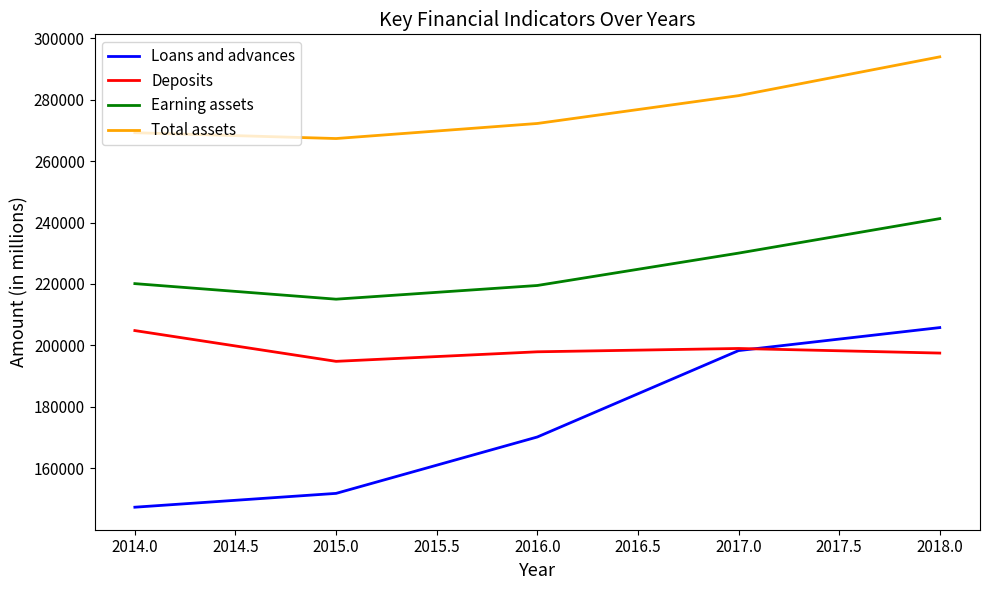

Rank the series at 2014.0 from highest to lowest value.

Total assets, Earning assets, Deposits, Loans and advances